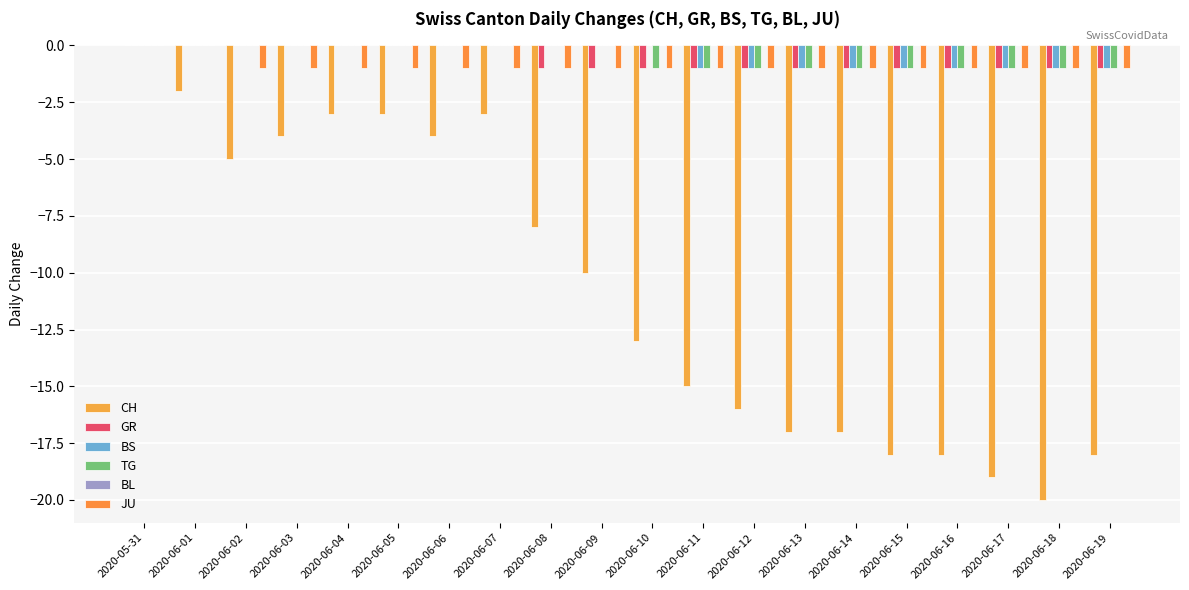

List the series in order of their peak value, lowest first.

CH, GR, BS, TG, BL, JU